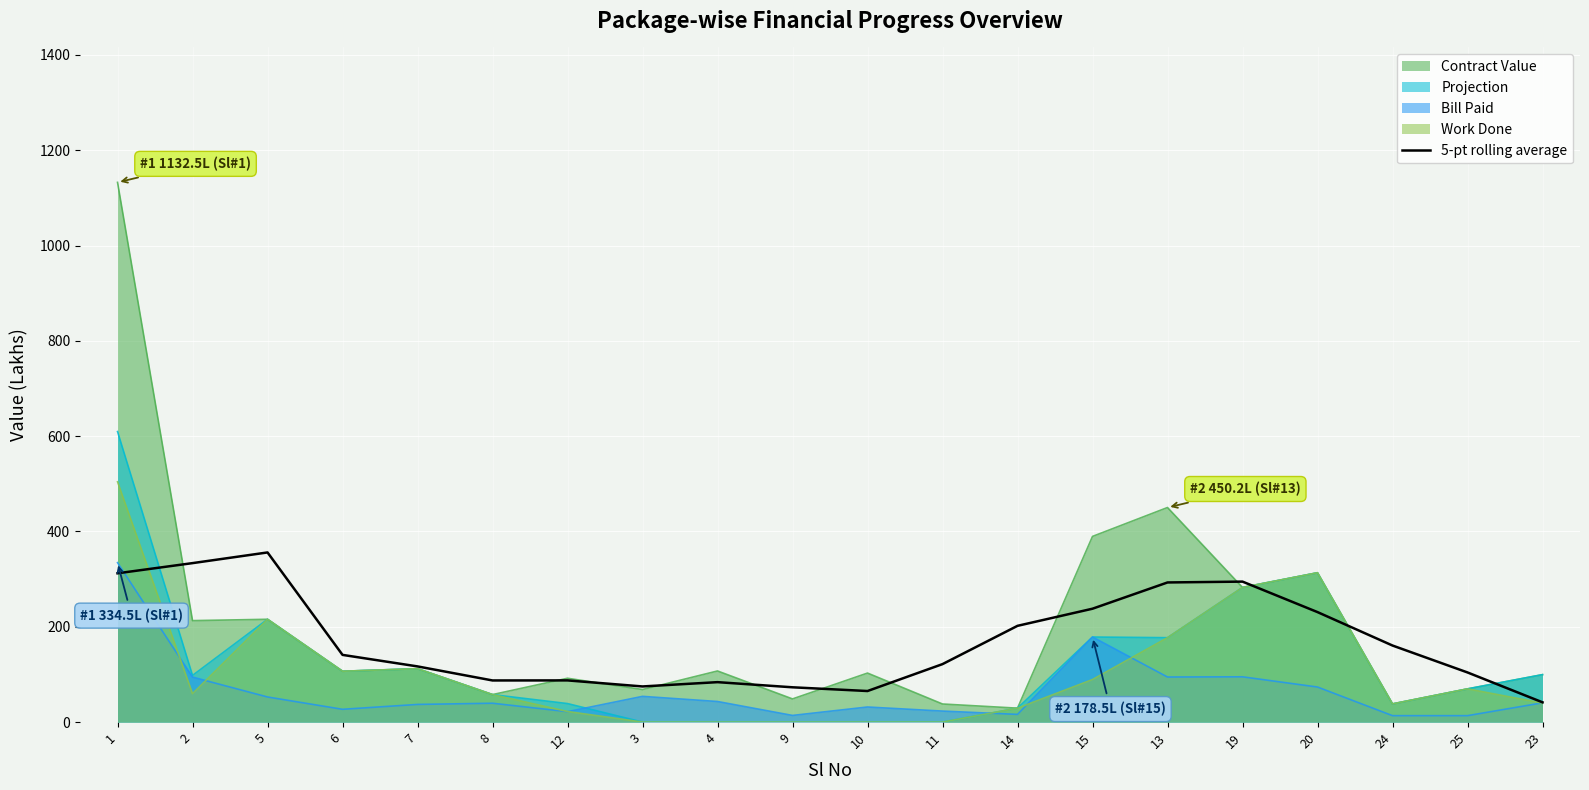

How many lines are shown in the chart?

5